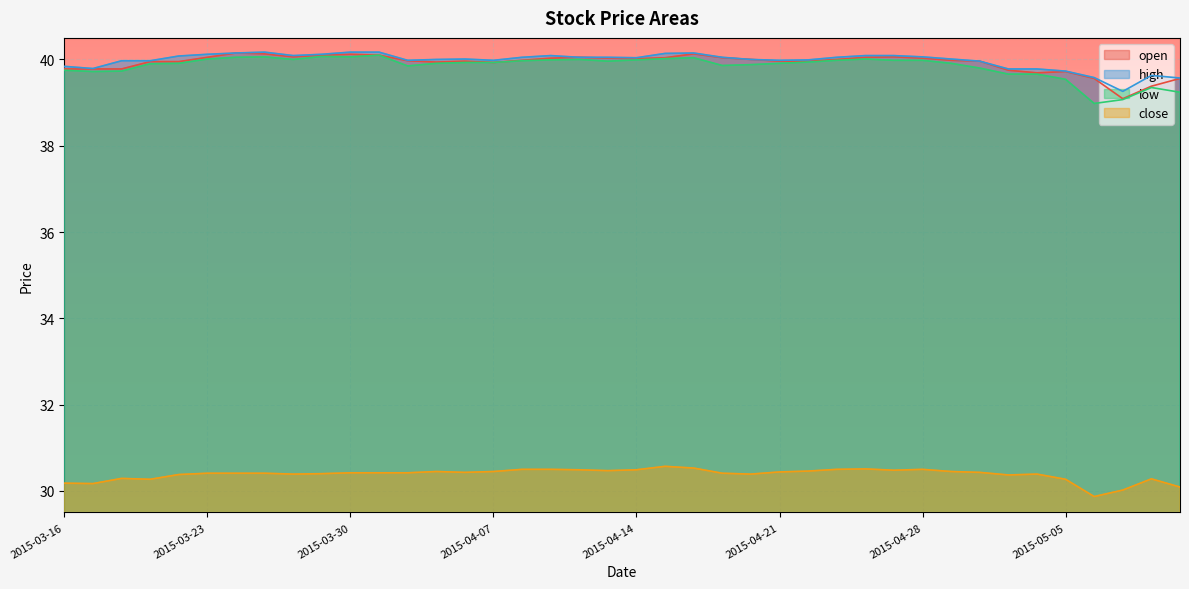

What is the label of the 39th point from the right?

2015-03-17